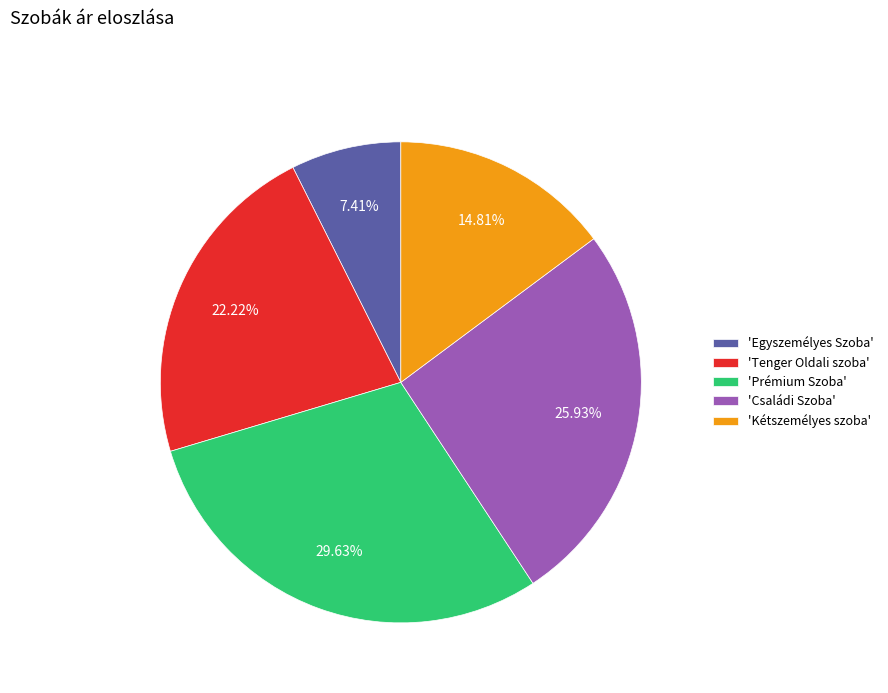

Which has a higher value, 'Egyszemélyes Szoba' or 'Családi Szoba'?

'Családi Szoba'